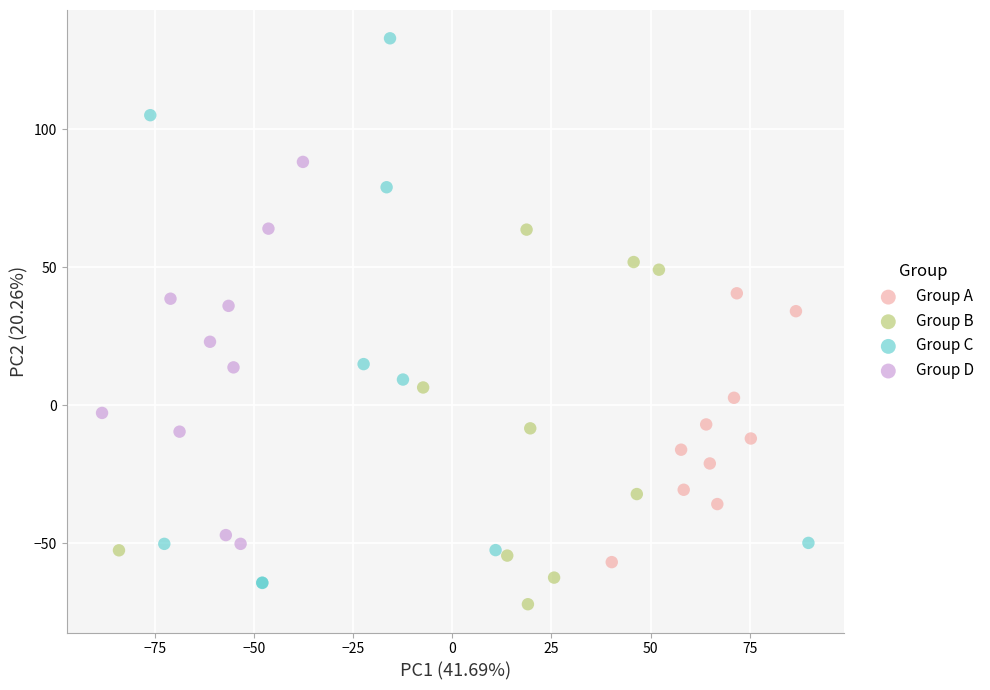

Which series contains the highest Y value?

Group C